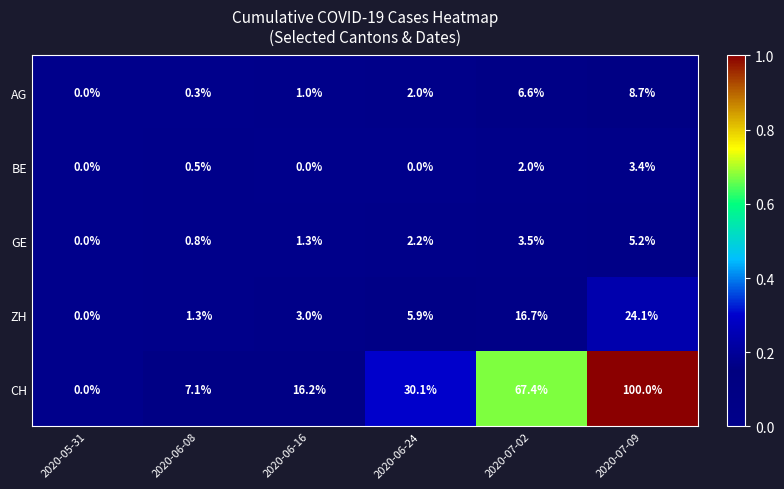

How many data points does each series have?

6